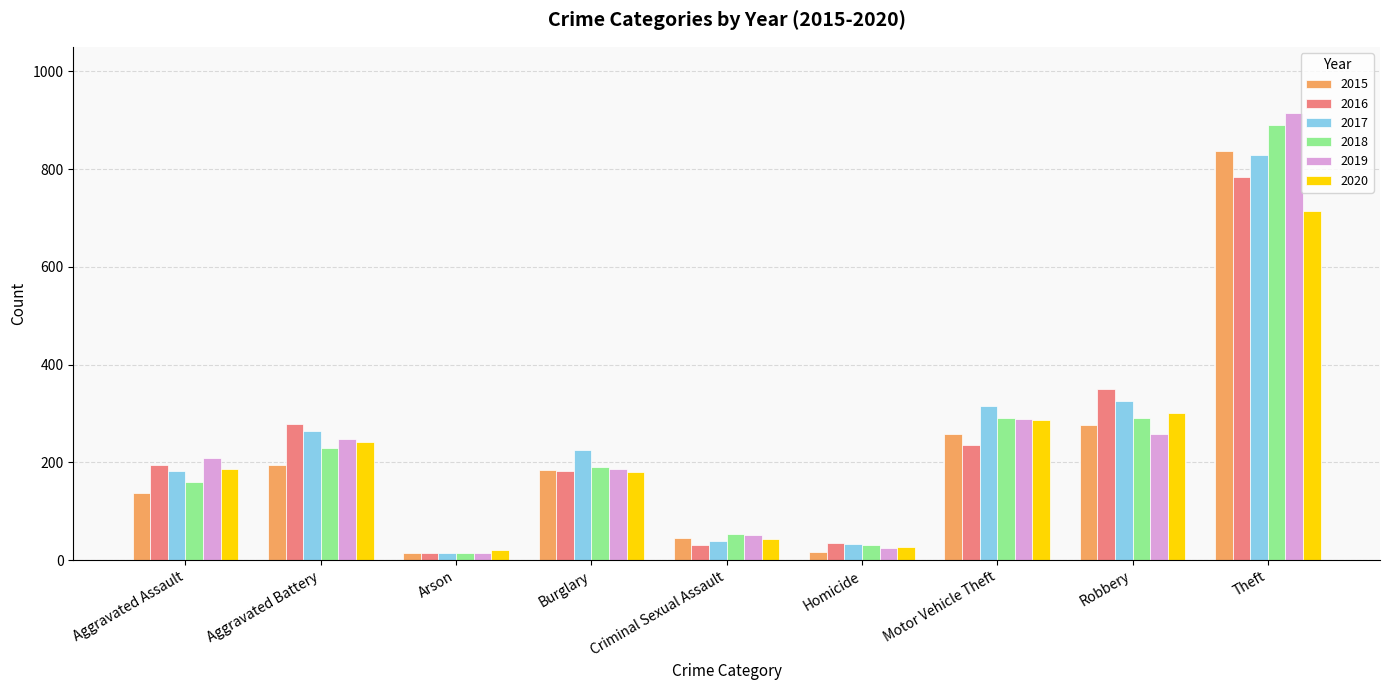

What is the label of the 7th bar from the right?

Arson